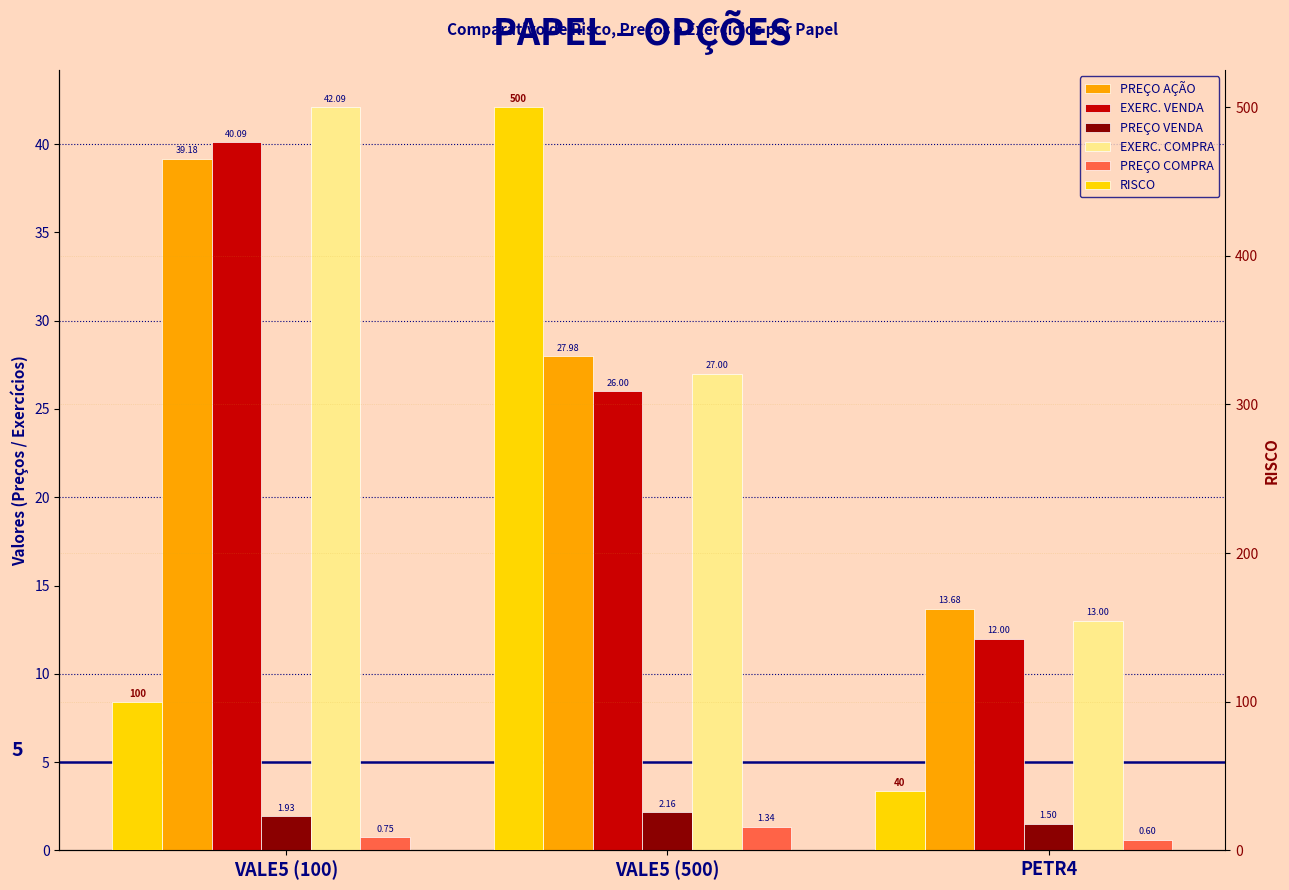

What value does the PREÇO COMPRA series have at PETR4?

0.6